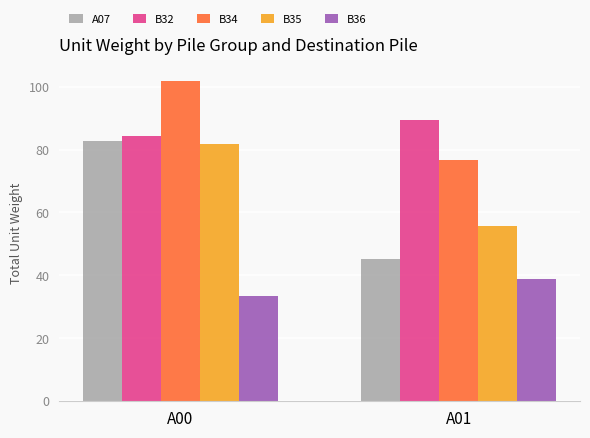

At which label does A07 first exceed 82?

A00